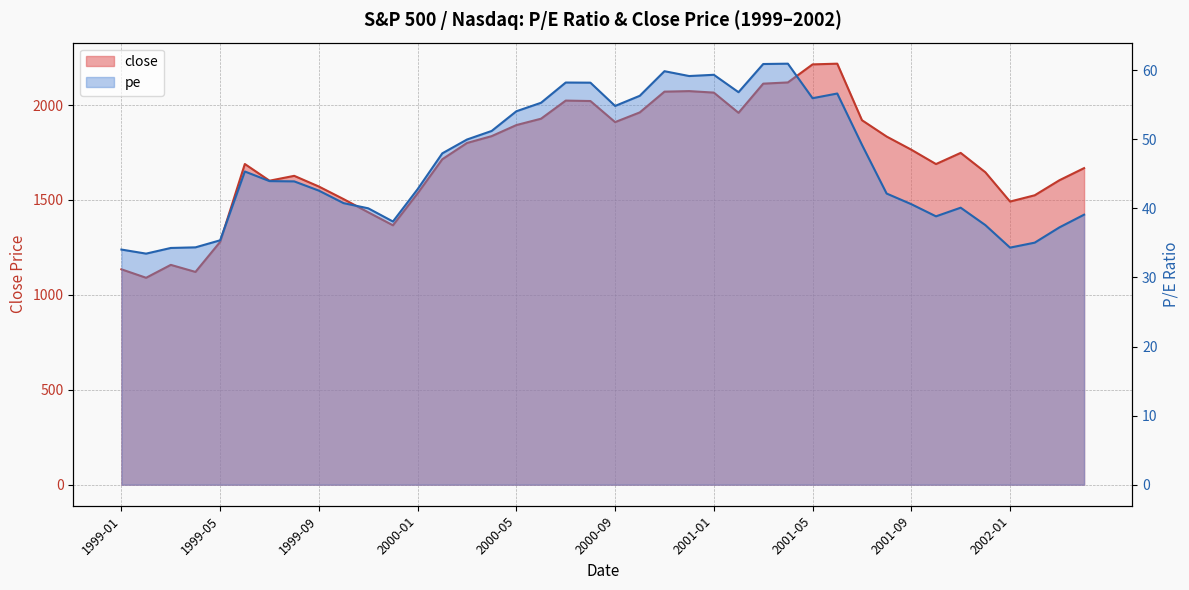

Reading left to right, what are all the values shown in this chart?

close: 1134.7	1090.1	1158.0	1120.9	1279.3	1689.4	1601.5	1627.1	1570.7	1504.6	1435.0	1366.6	1535.0	1714.6	1800.2	1836.3	1894.5	1928.1	2023.5	2021.2	1910.2	1961.3	2070.6	2073.5	2065.6	1959.2	2112.8	2119.2	2214.3	2218.0	1920.3	1834.1	1764.9	1689.2	1748.0	1646.0	1491.7	1524.7	1603.9	1667.8
pe: 34.0	33.5	34.3	34.4	35.4	45.3	44.0	43.9	42.6	40.8	40.0	38.1	42.8	48.0	50.0	51.2	54.1	55.3	58.2	58.2	54.8	56.3	59.9	59.2	59.3	56.8	60.9	61.0	56.0	56.6	49.2	42.1	40.6	38.9	40.1	37.6	34.3	35.0	37.2	39.1